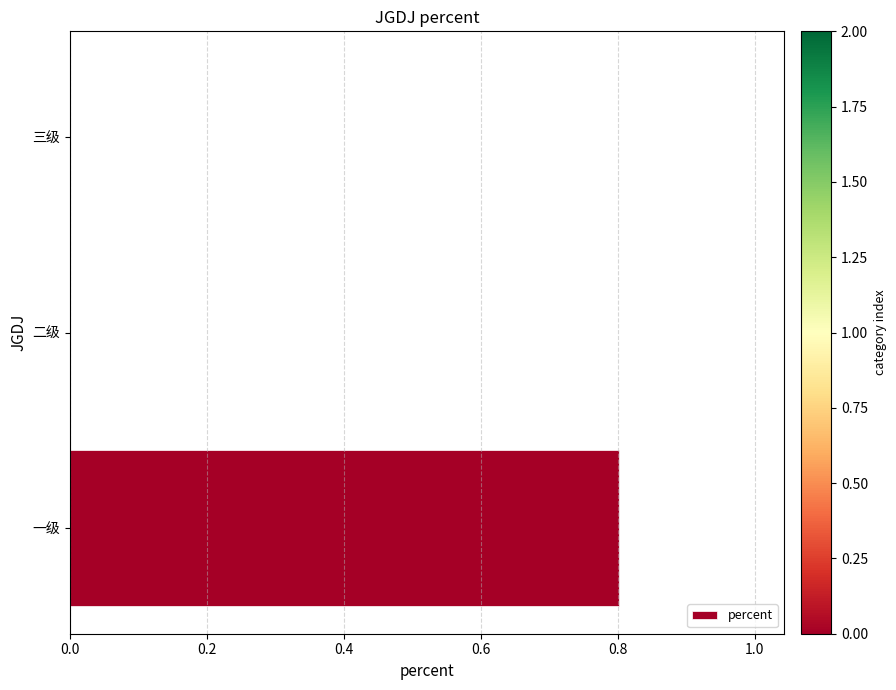

Reading bottom to top, list all the values displayed in this chart.

一级=0.8	二级=0.0	三级=0.0